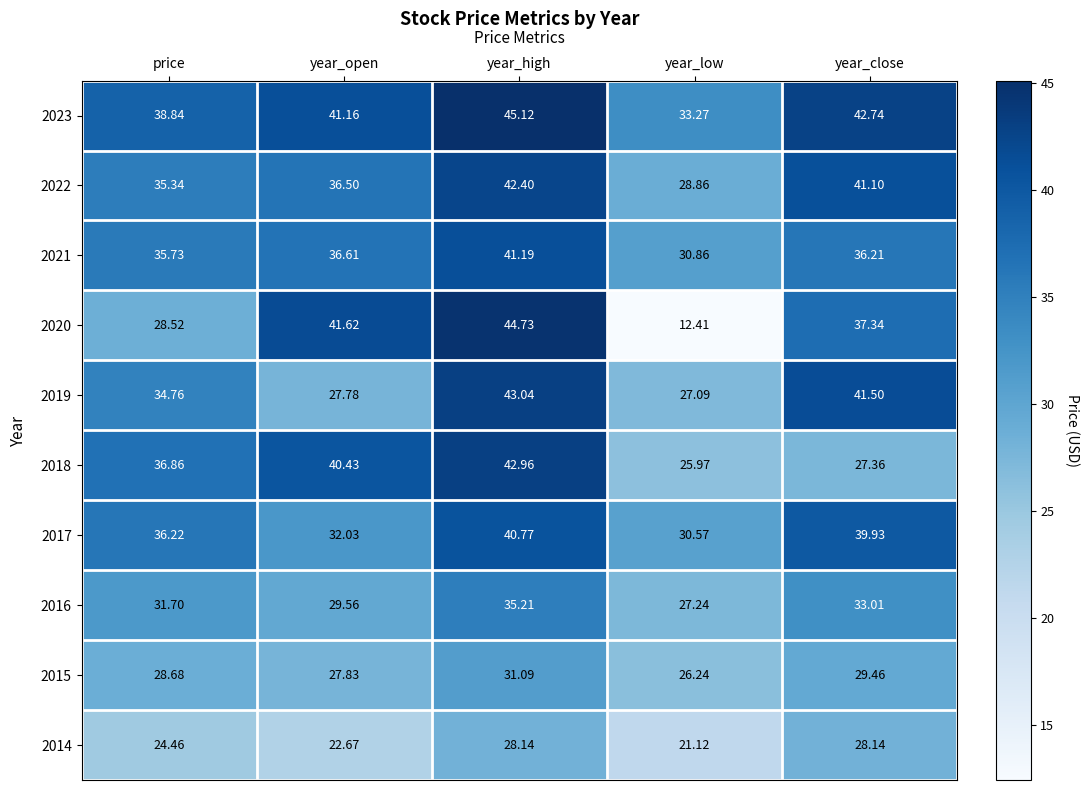

Which series has the widest spread of values?

2020